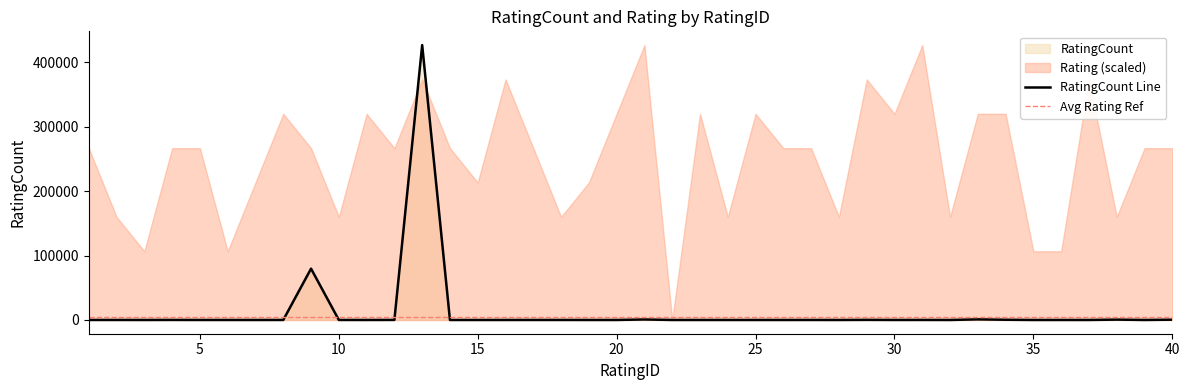

Between 25 and 15, which is larger?

15